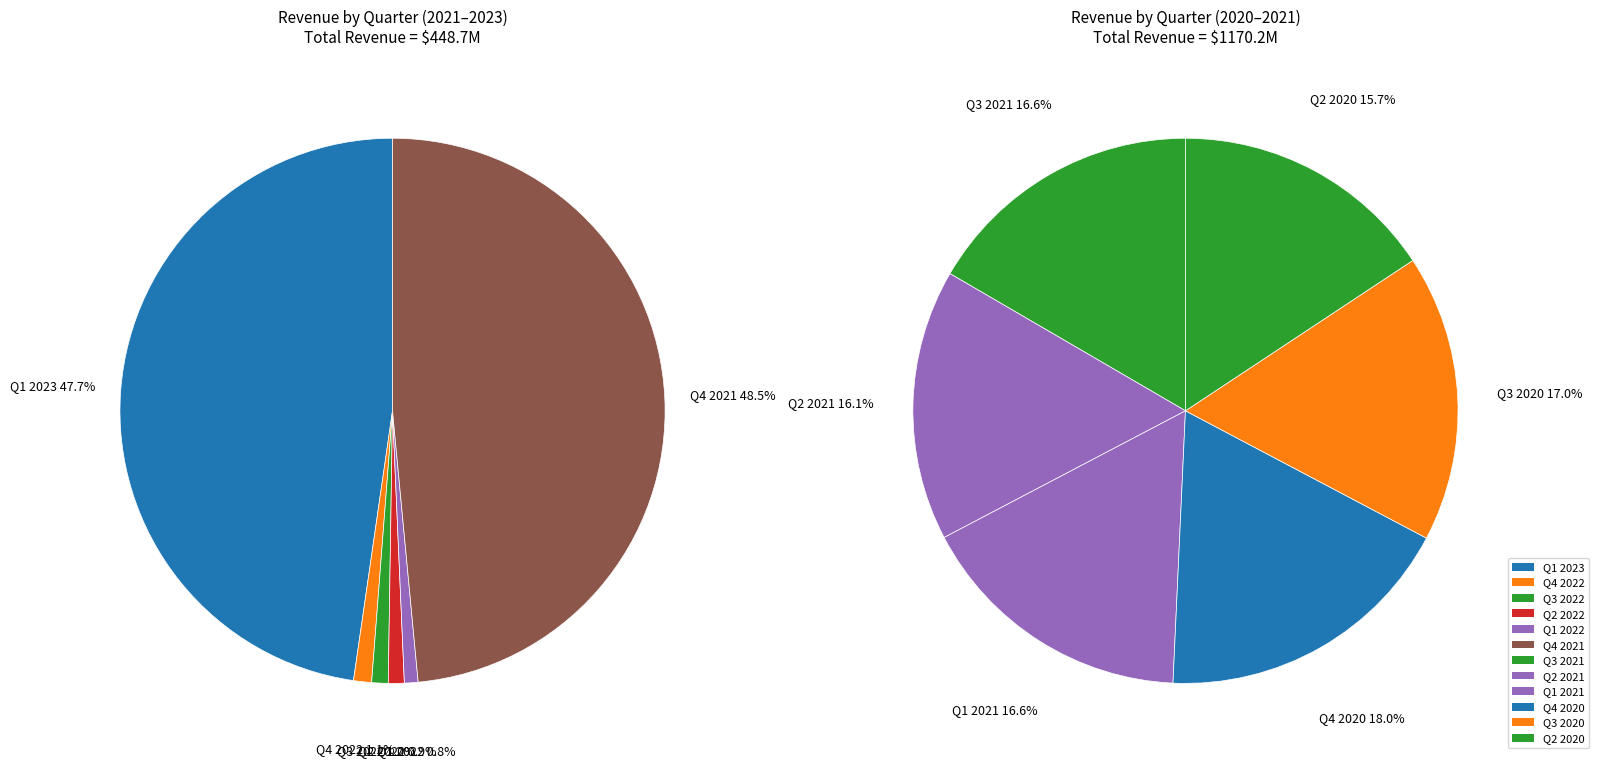

Is there any slice that represents more than half of the pie?

No